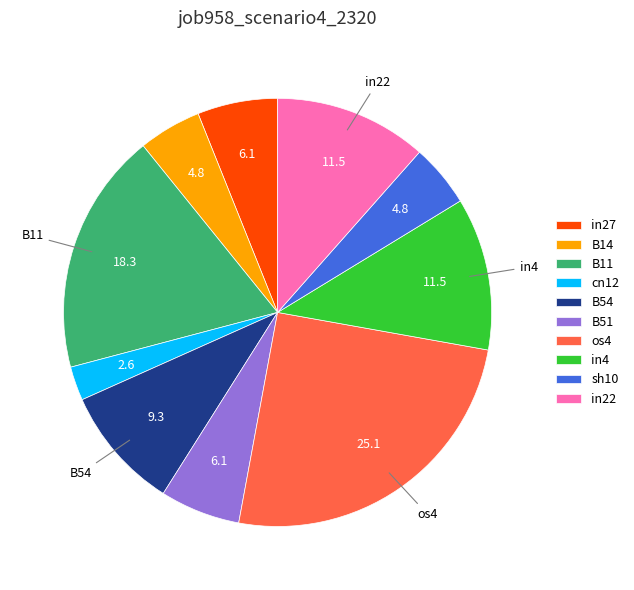

The in4 slice represents 12% of the pie. True or false?

True